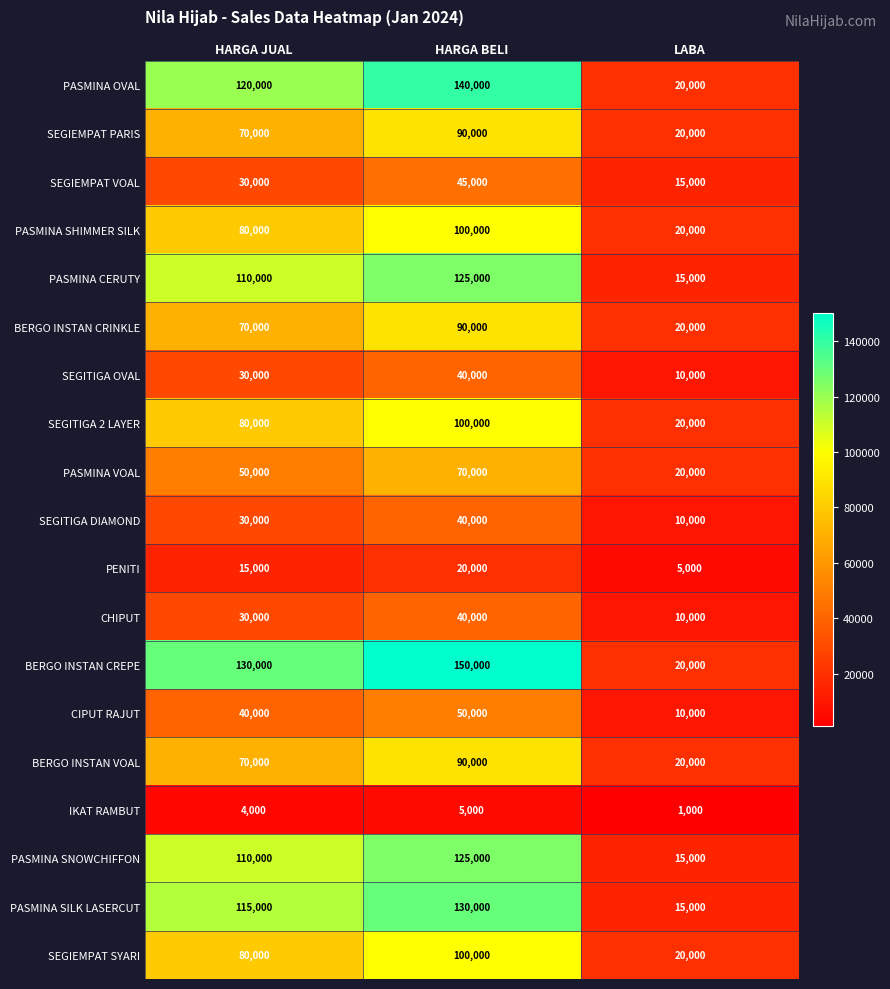

What is the smallest value displayed?

1000